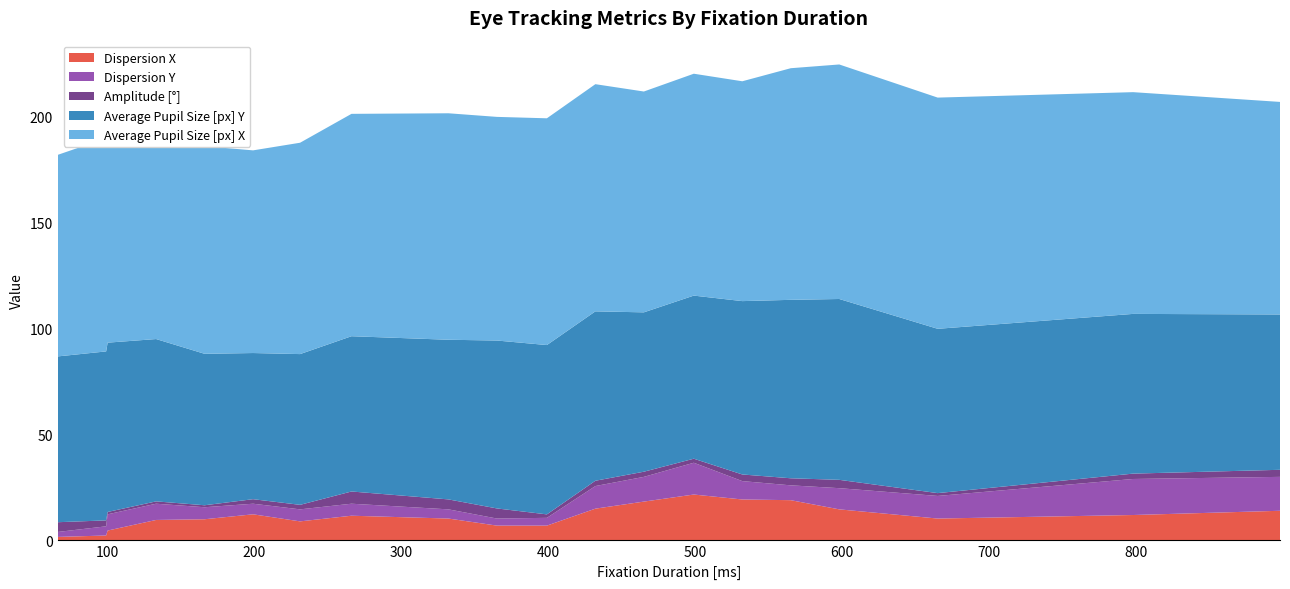

What is the maximum value for Dispersion X?

21.7